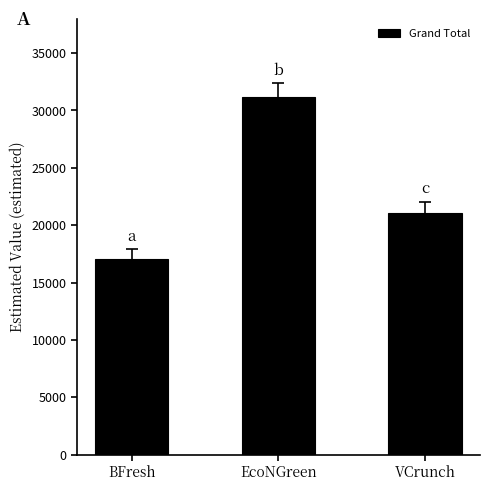

Which label corresponds to the smallest value in the chart?

BFresh